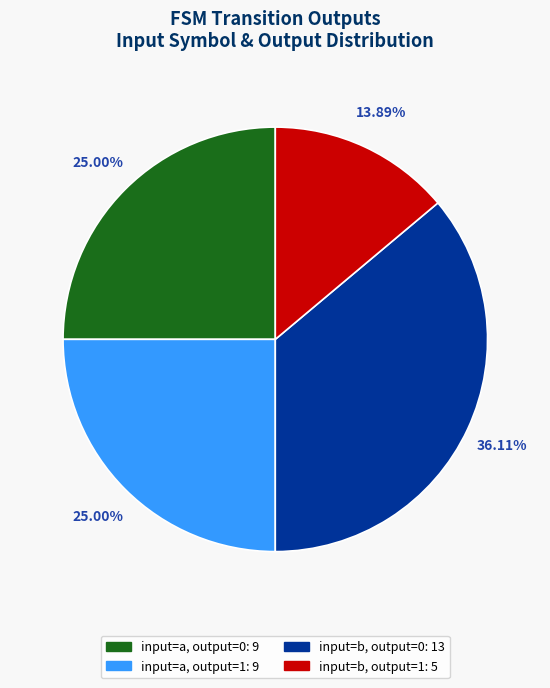

Is there any slice that represents more than half of the pie?

No